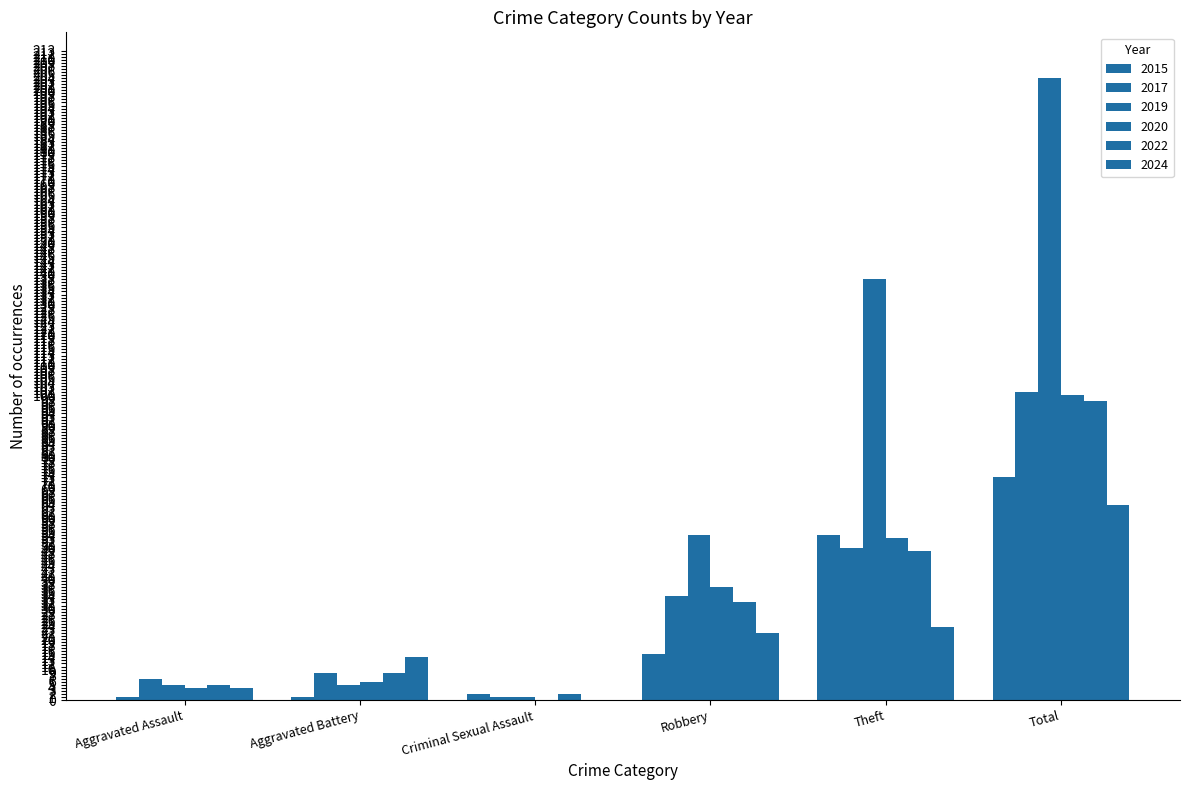

Count the number of categories in the chart.

6